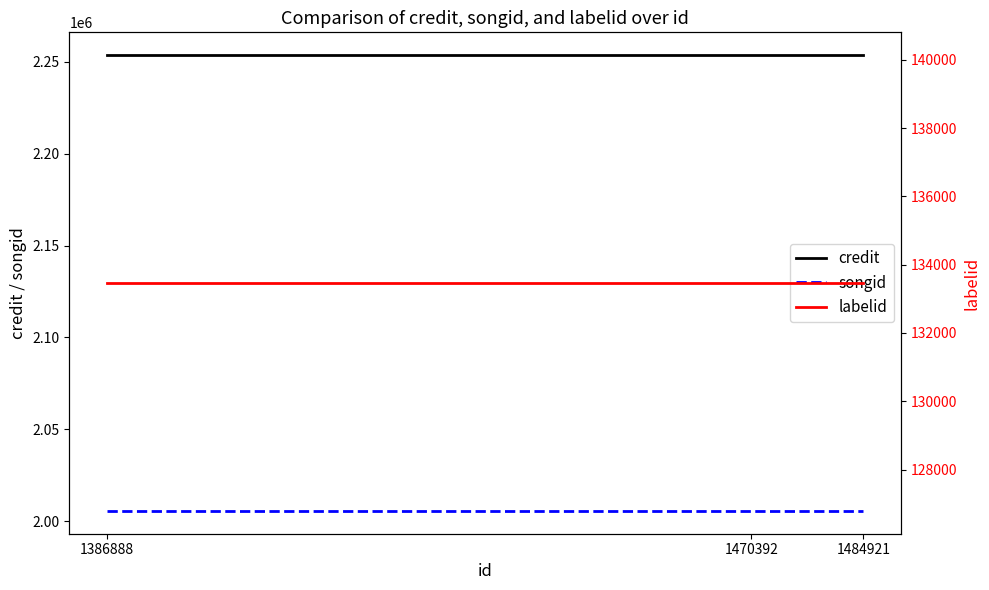

At which category is the sum across all series the highest?

1386888